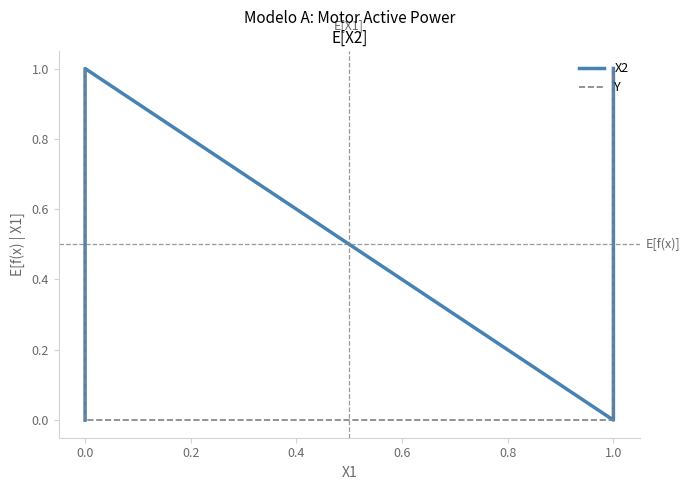

What are all the series names shown in the legend?

X2, Y